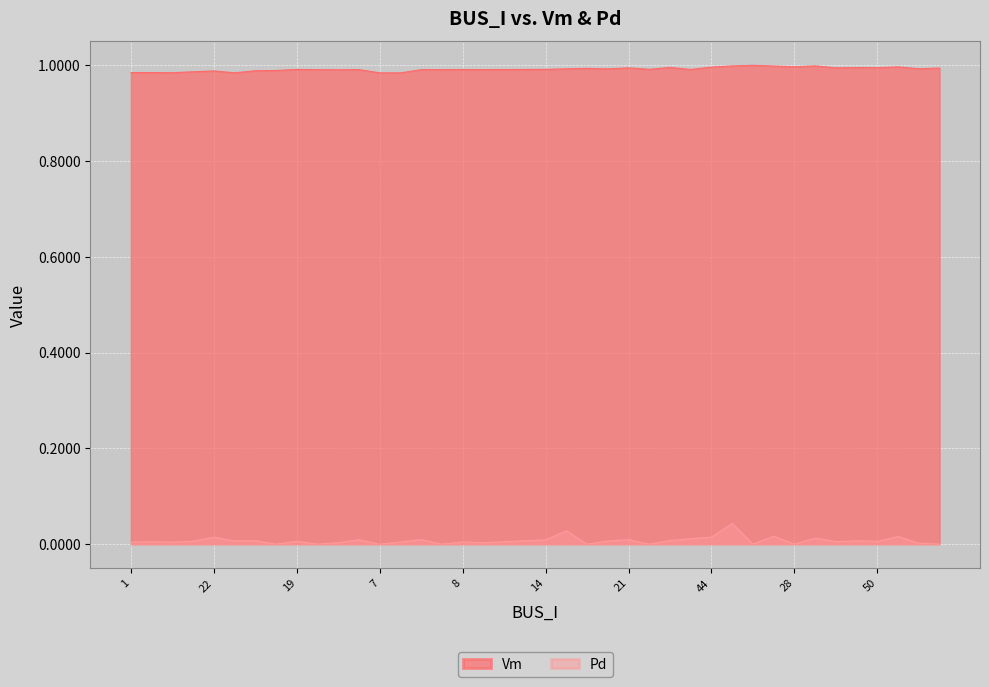

True or false: Vm and Pd intersect in this chart.

False